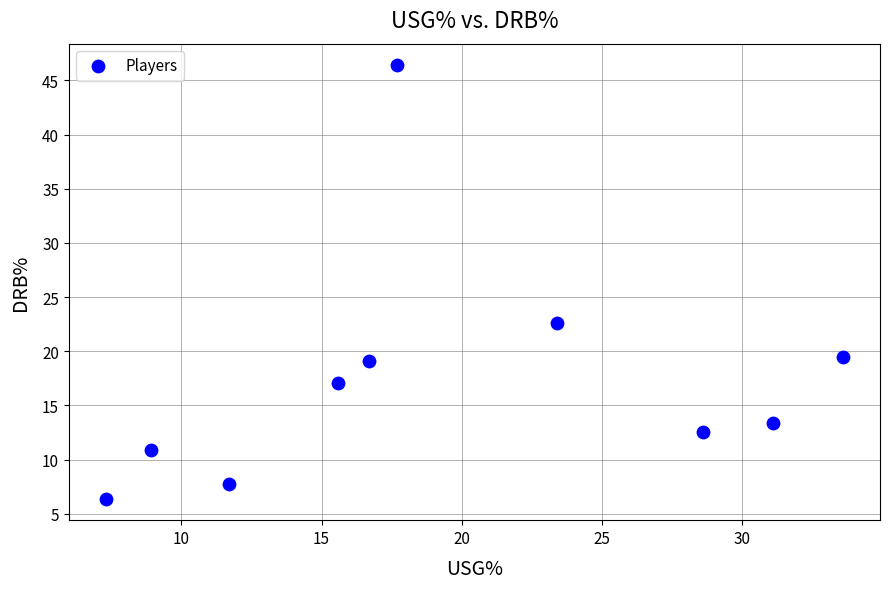

What is the average X value?

19.5